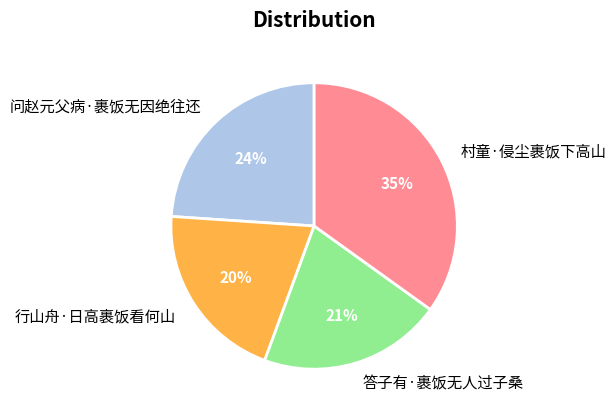

How many slices are in this pie chart?

4